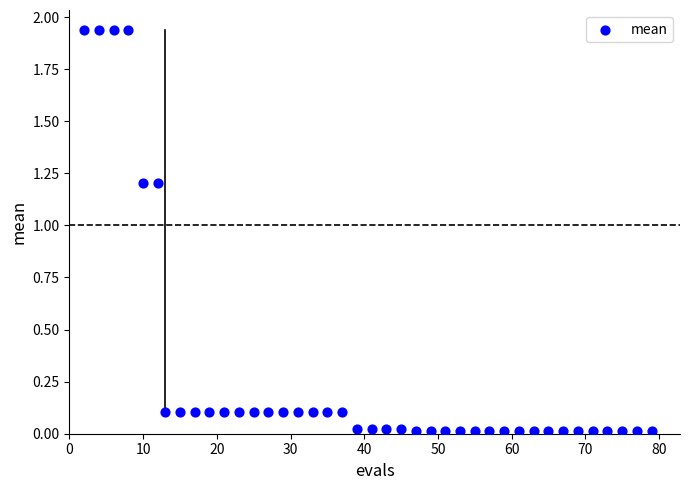

What is the range of X values (max minus min)?

77.0